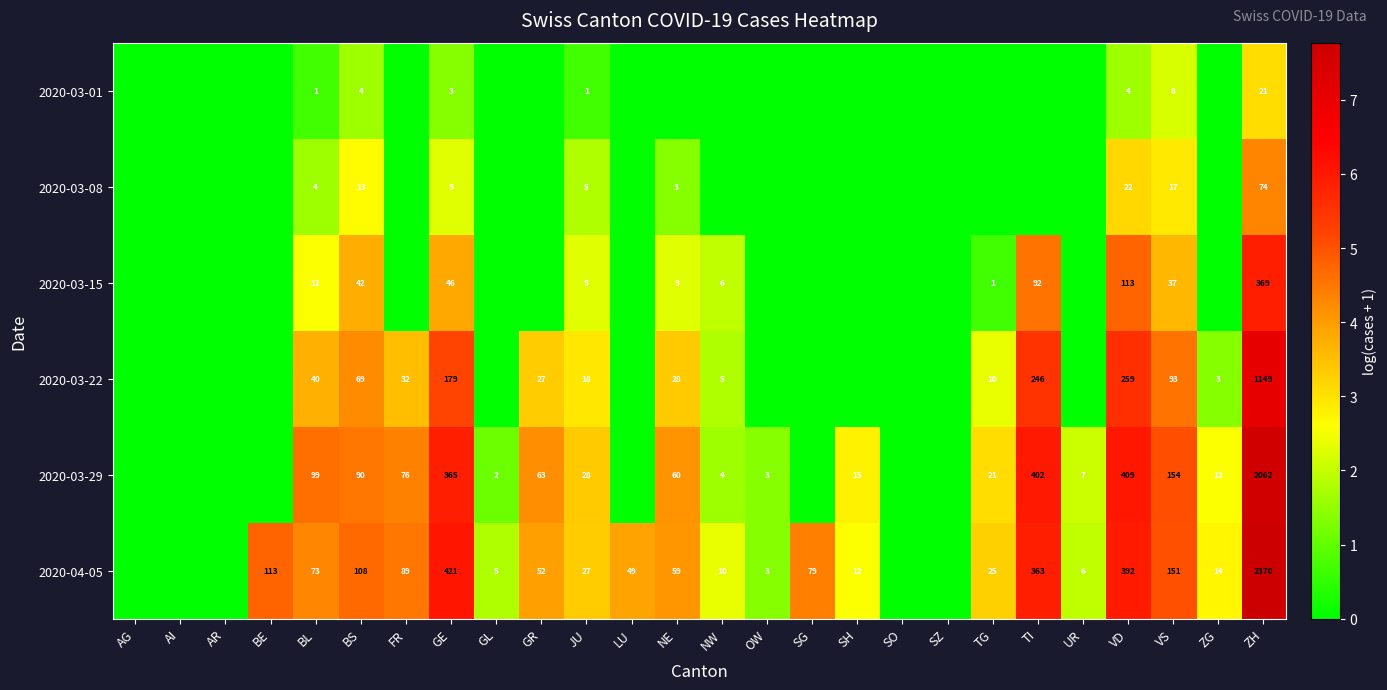

What is the sum of the 2020-04-05 values at NW and BL?

83